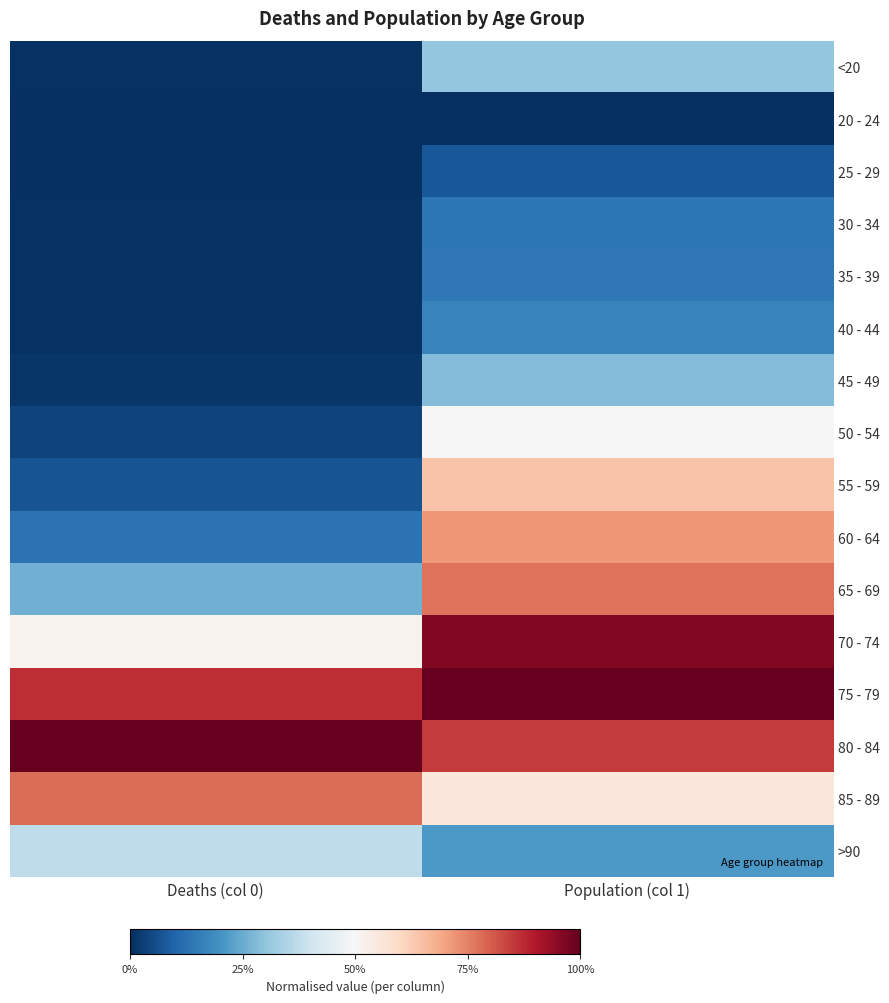

Rank the series by their maximum value, from lowest to highest.

20 - 24, 25 - 29, 30 - 34, 35 - 39, 40 - 44, 45 - 49, <20, >90, 50 - 54, 55 - 59, 60 - 64, 65 - 69, 85 - 89, 70 - 74, 75 - 79, 80 - 84